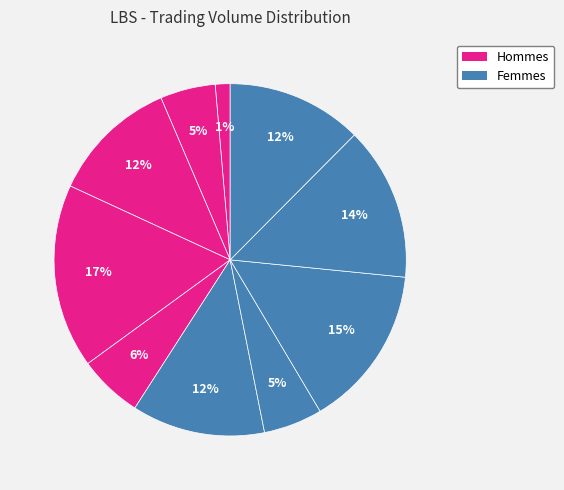

How many segments does this pie chart have?

10